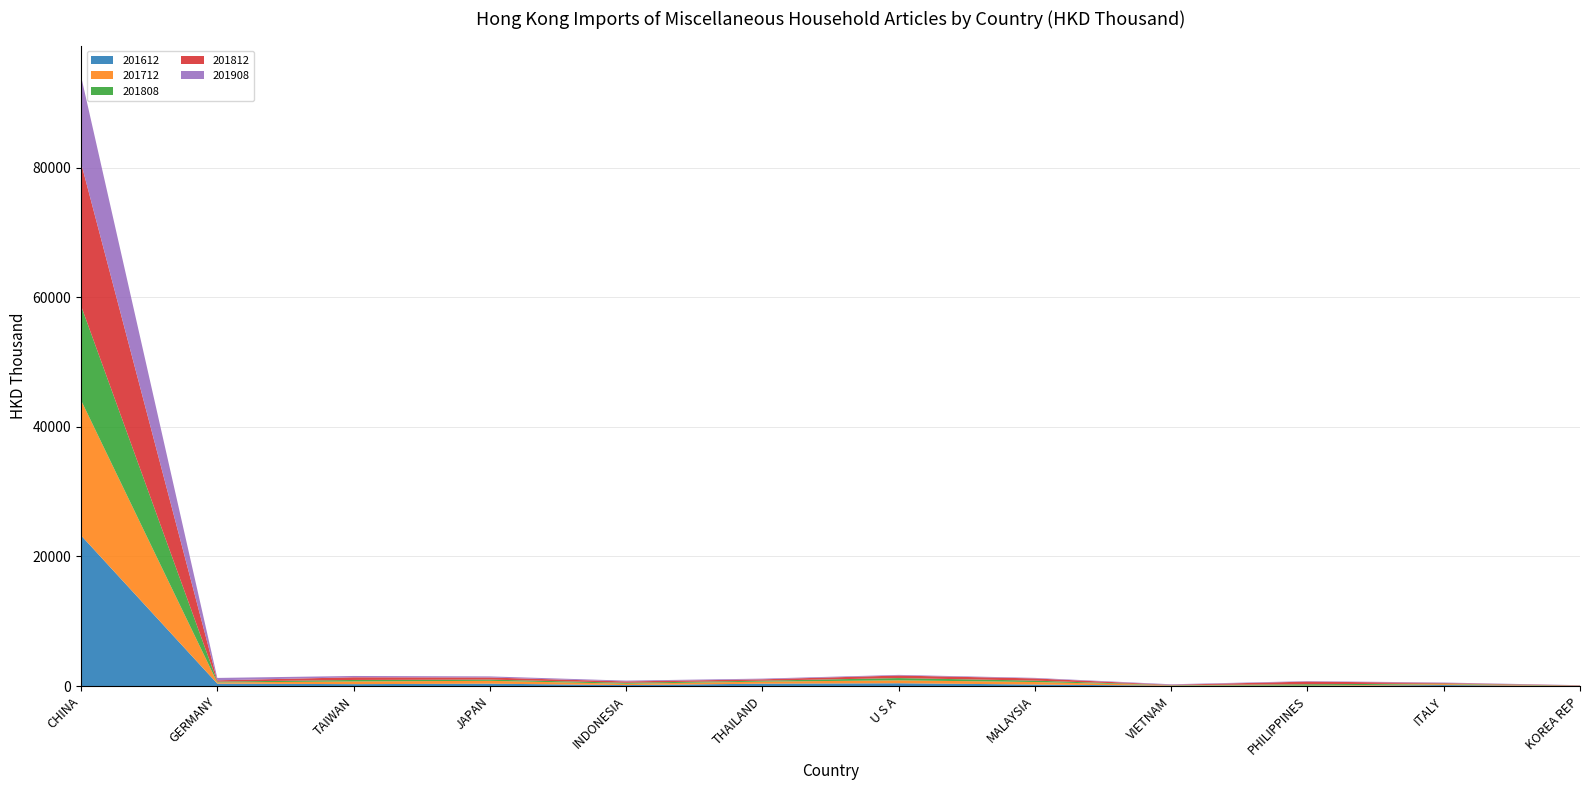

Reading right to left, extract all data points from this chart.

201612: KOREA REP=26.2	ITALY=158.6	PHILIPPINES=22.6	VIETNAM=69.1	MALAYSIA=244.9	U S A=441.3	THAILAND=373.9	INDONESIA=160.5	JAPAN=375.8	TAIWAN=304.6	GERMANY=385.0	CHINA=23245.3
201712: KOREA REP=29.9	ITALY=150.1	PHILIPPINES=50.1	VIETNAM=65.7	MALAYSIA=388.4	U S A=450.9	THAILAND=318.5	INDONESIA=206.4	JAPAN=441.6	TAIWAN=413.9	GERMANY=179.3	CHINA=20859.8
201808: KOREA REP=22.0	ITALY=76.3	PHILIPPINES=217.0	VIETNAM=21.7	MALAYSIA=215.1	U S A=348.3	THAILAND=147.1	INDONESIA=154.9	JAPAN=189.4	TAIWAN=230.7	GERMANY=131.8	CHINA=14579.3
201812: KOREA REP=34.5	ITALY=98.3	PHILIPPINES=408.6	VIETNAM=48.4	MALAYSIA=338.5	U S A=392.0	THAILAND=208.6	INDONESIA=200.4	JAPAN=321.5	TAIWAN=410.1	GERMANY=198.4	CHINA=22045.8
201908: KOREA REP=31.7	ITALY=68.3	PHILIPPINES=74.7	VIETNAM=78.4	MALAYSIA=83.4	U S A=98.2	THAILAND=108.7	INDONESIA=124.7	JAPAN=168.7	TAIWAN=205.1	GERMANY=367.8	CHINA=13382.1